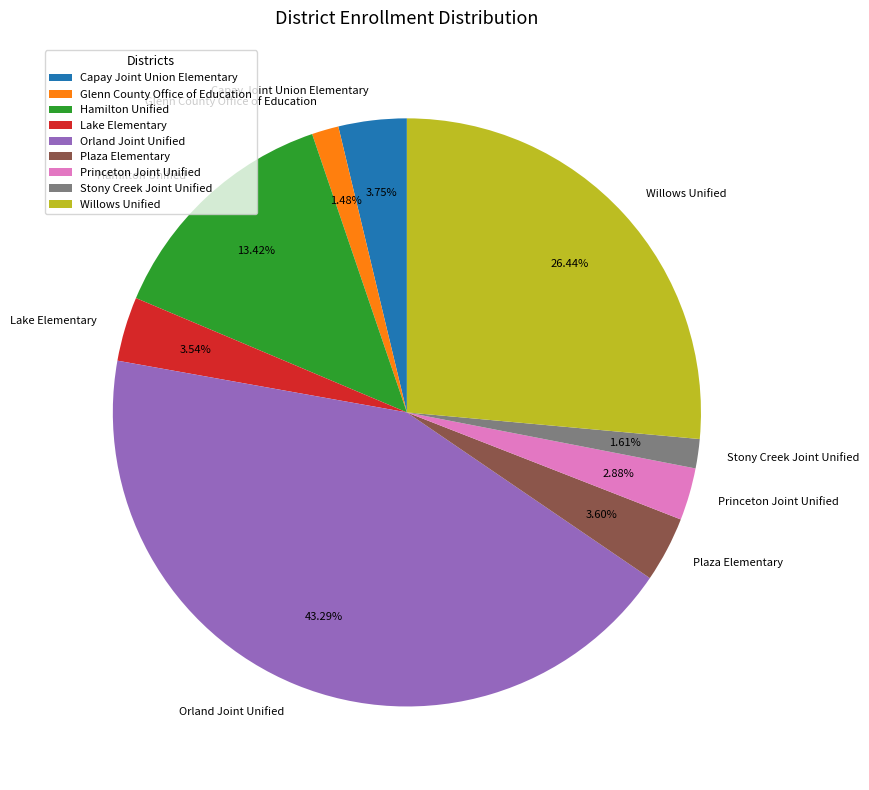

Approximately how many times larger is the value at Willows Unified compared to Capay Joint Union Elementary?

7.1